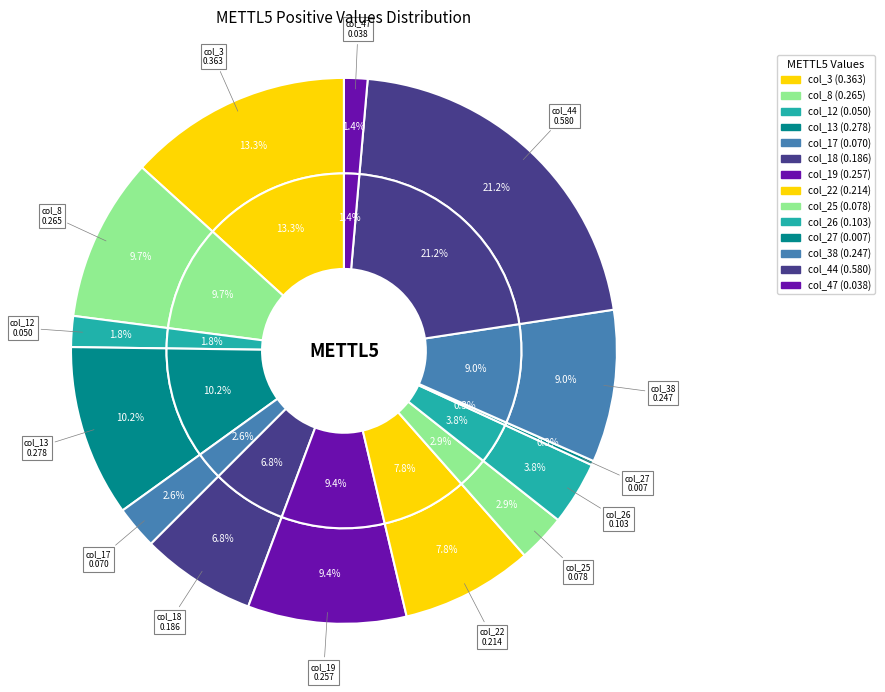

Rank the categories by value from lowest to highest.

col_27, col_47, col_12, col_17, col_25, col_26, col_18, col_22, col_38, col_19, col_8, col_13, col_3, col_44